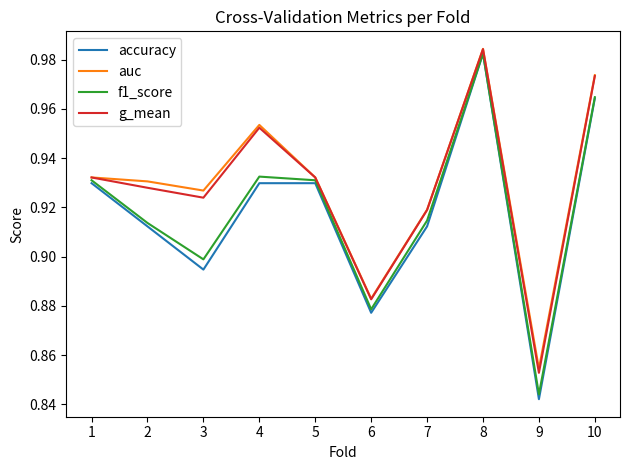

What is the difference between the maximum and minimum values in the f1_score series?

0.1